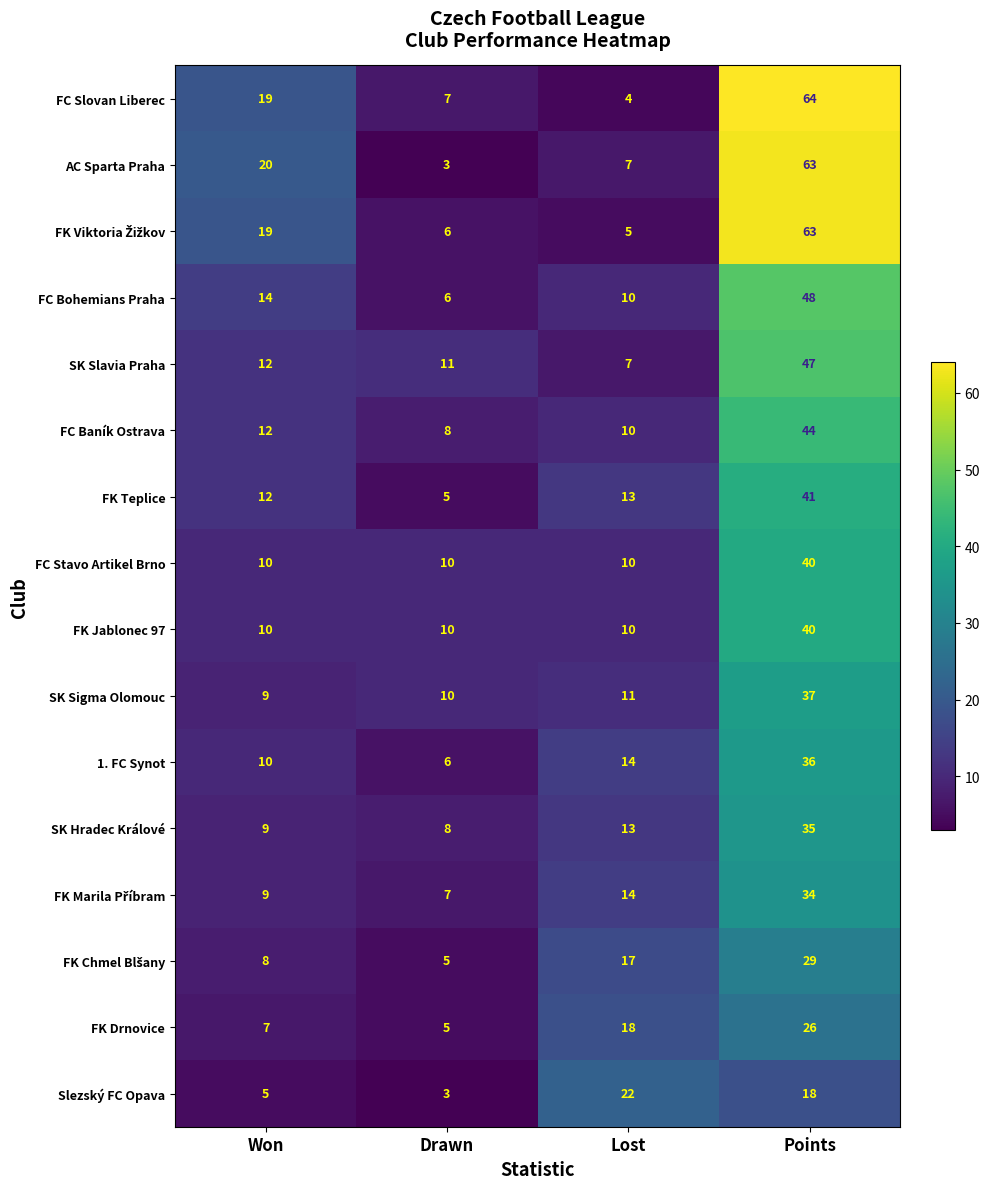

What is the maximum value shown in the chart?

64